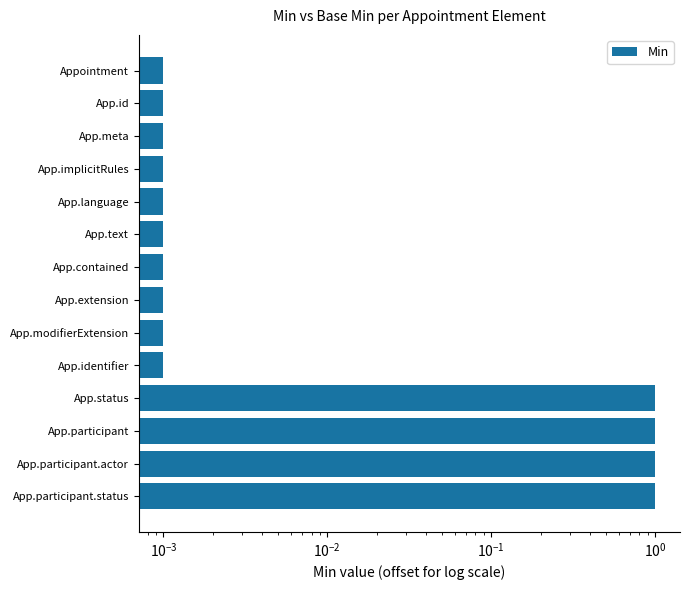

The value at App.modifierExtension is 0.0. True or false?

False